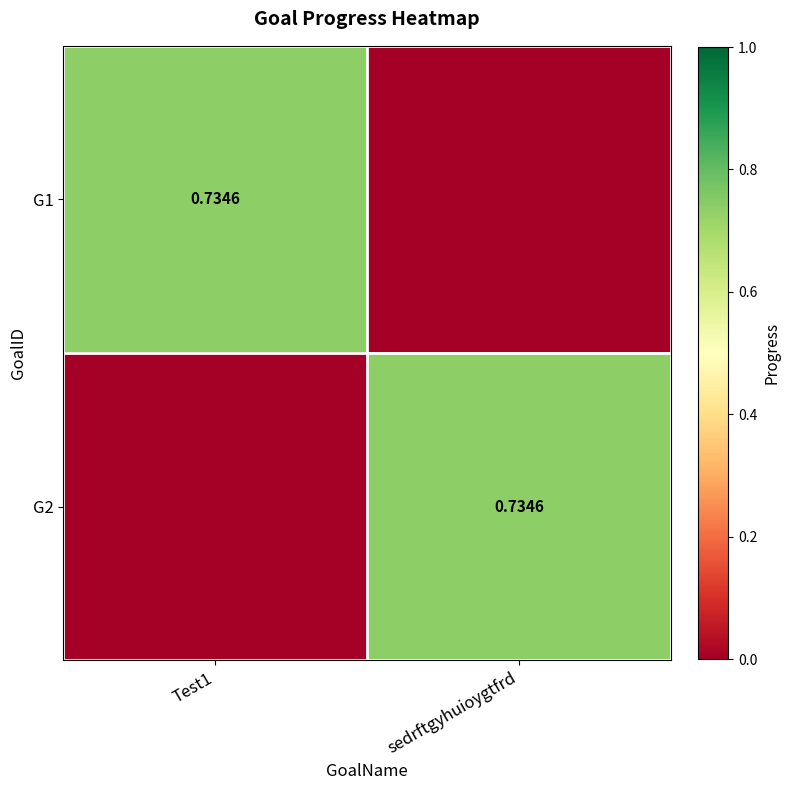

Which series has the widest spread of values?

G1